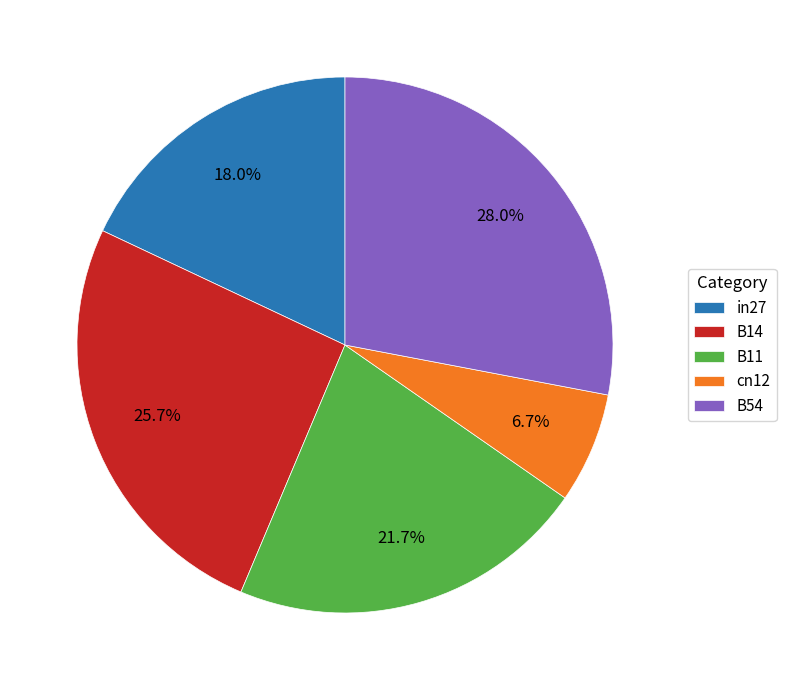

Does any single category account for the majority?

No